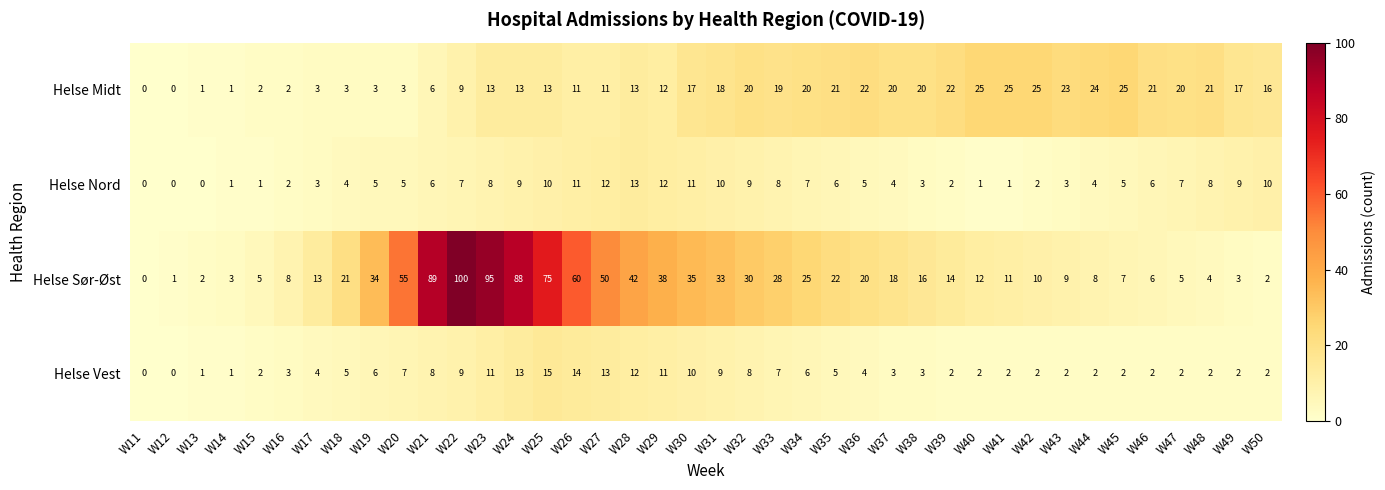

What value does the Helse Sør-Øst series have at W34?

25